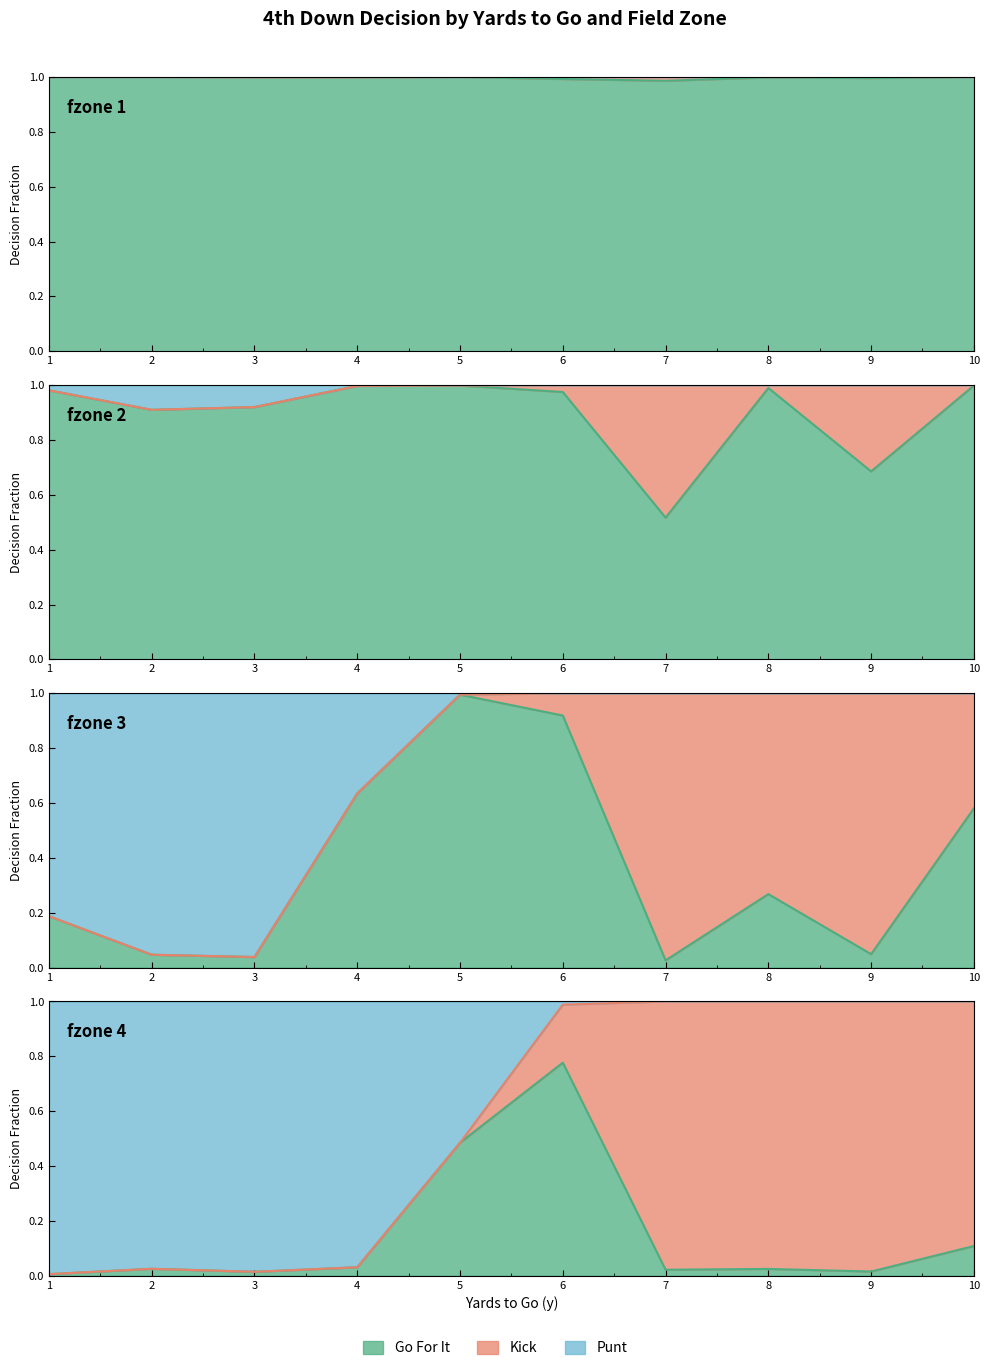

How many lines are shown in the chart?

3